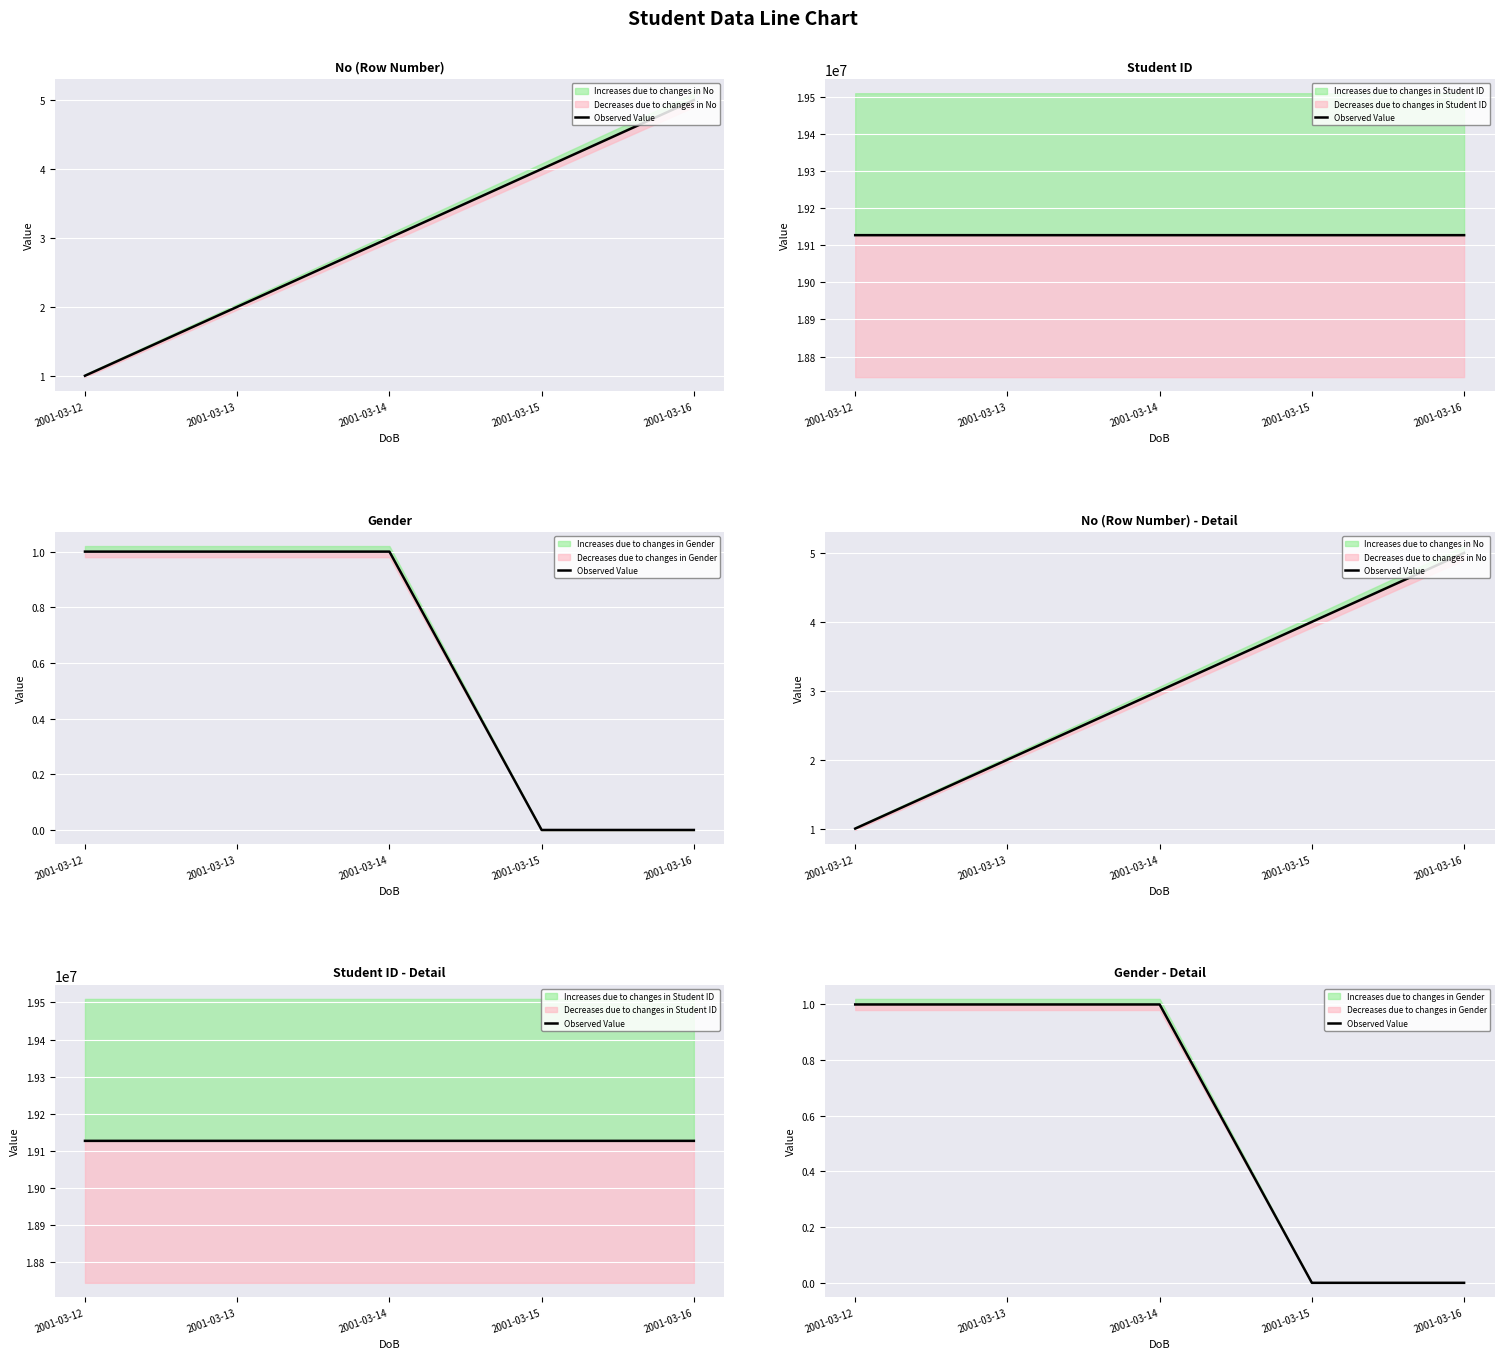

What is the change in value from 2001-03-13 to 2001-03-16?

-1